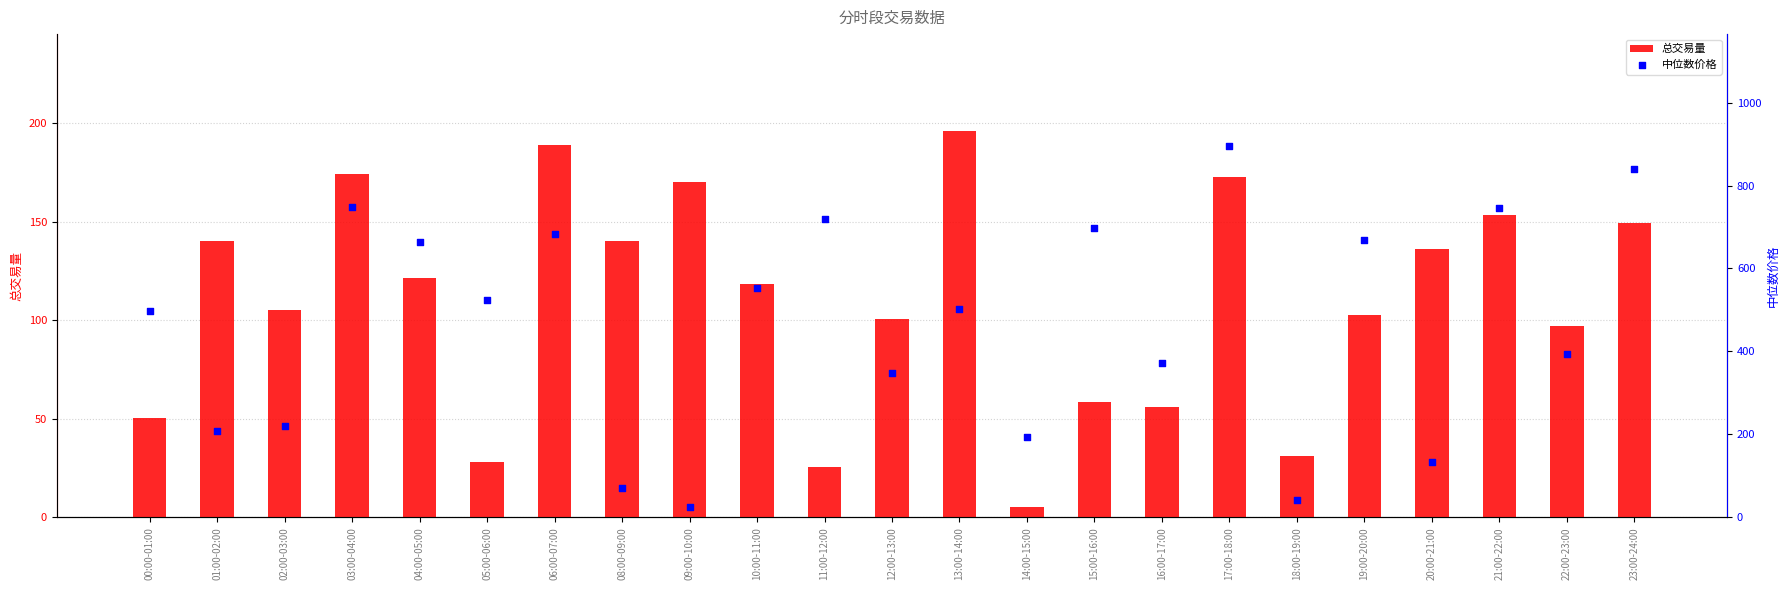

Which series contains the lowest Y value?

总交易量